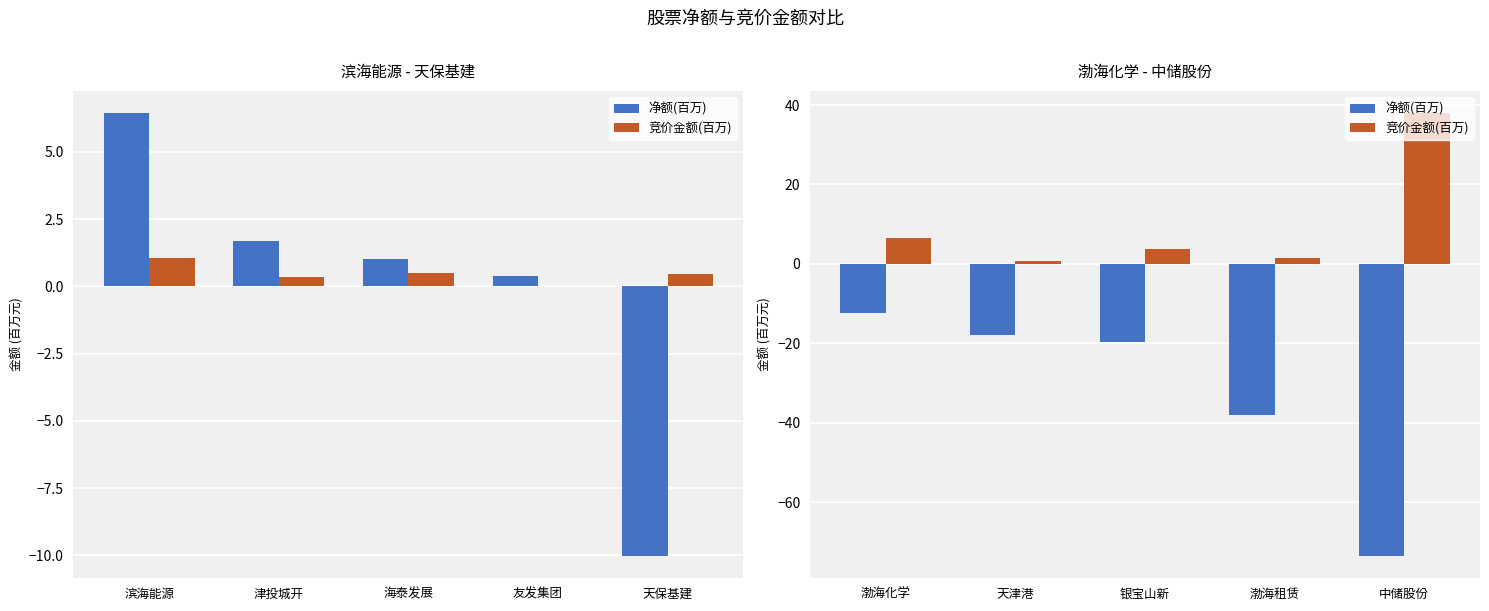

What is the label of the 1st bar from the left?

渤海化学